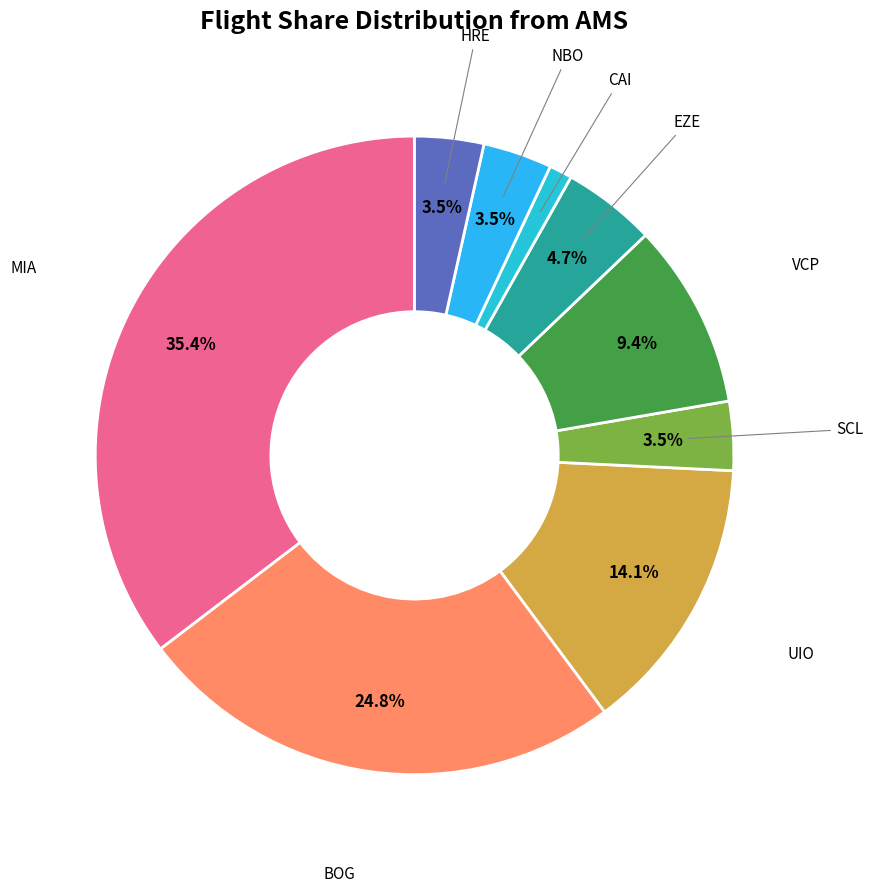

Is there any slice that represents more than half of the pie?

No